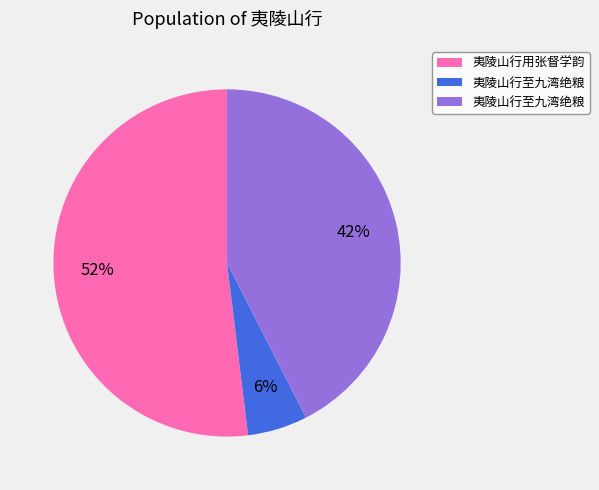

Does any single category account for the majority?

Yes